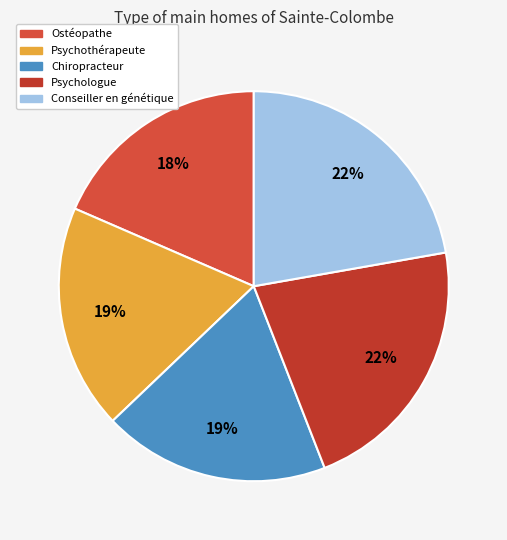

How many slices are in this pie chart?

5